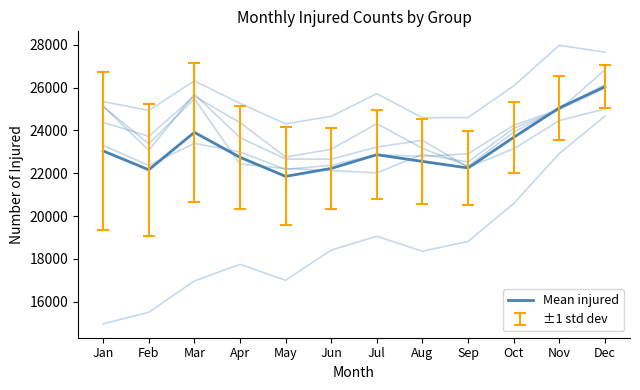

How many series are shown in this chart?

1